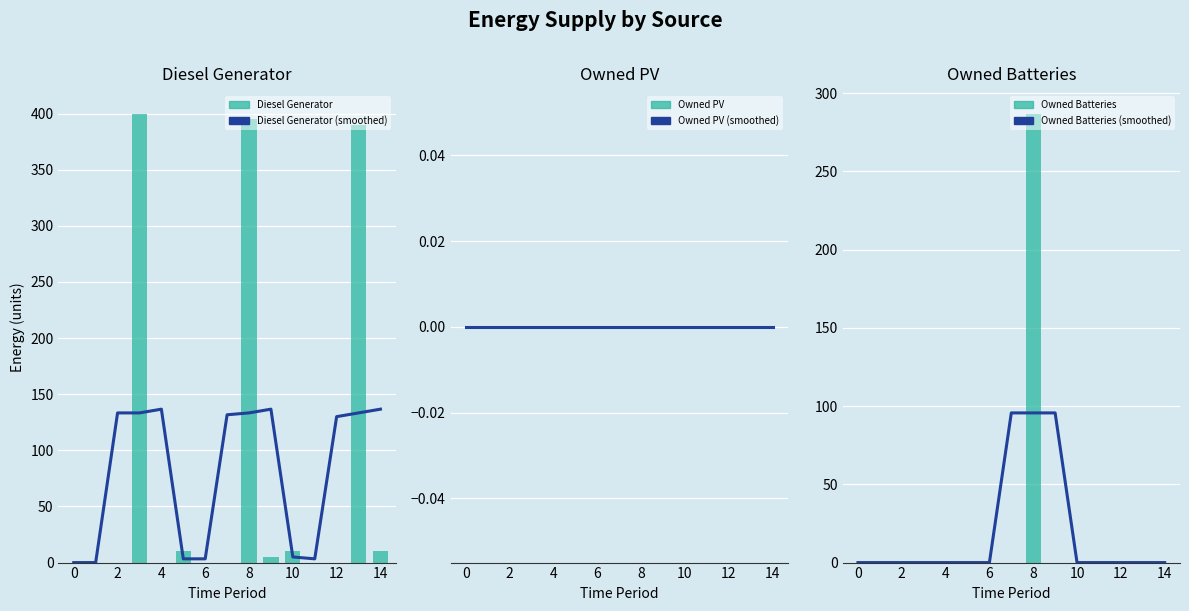

At how many categories does at least one series exceed 15?

9